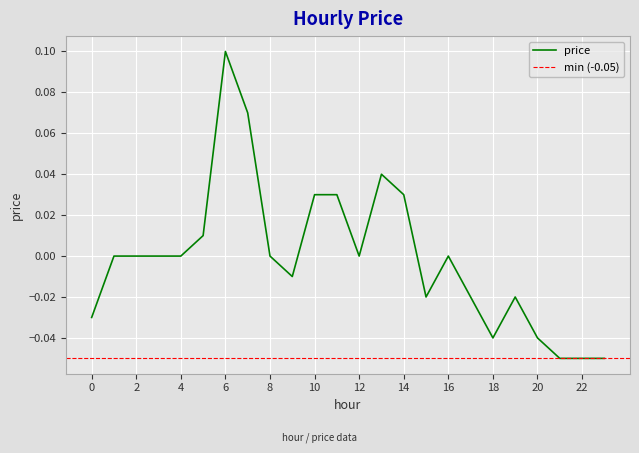

How many values are below zero?

10